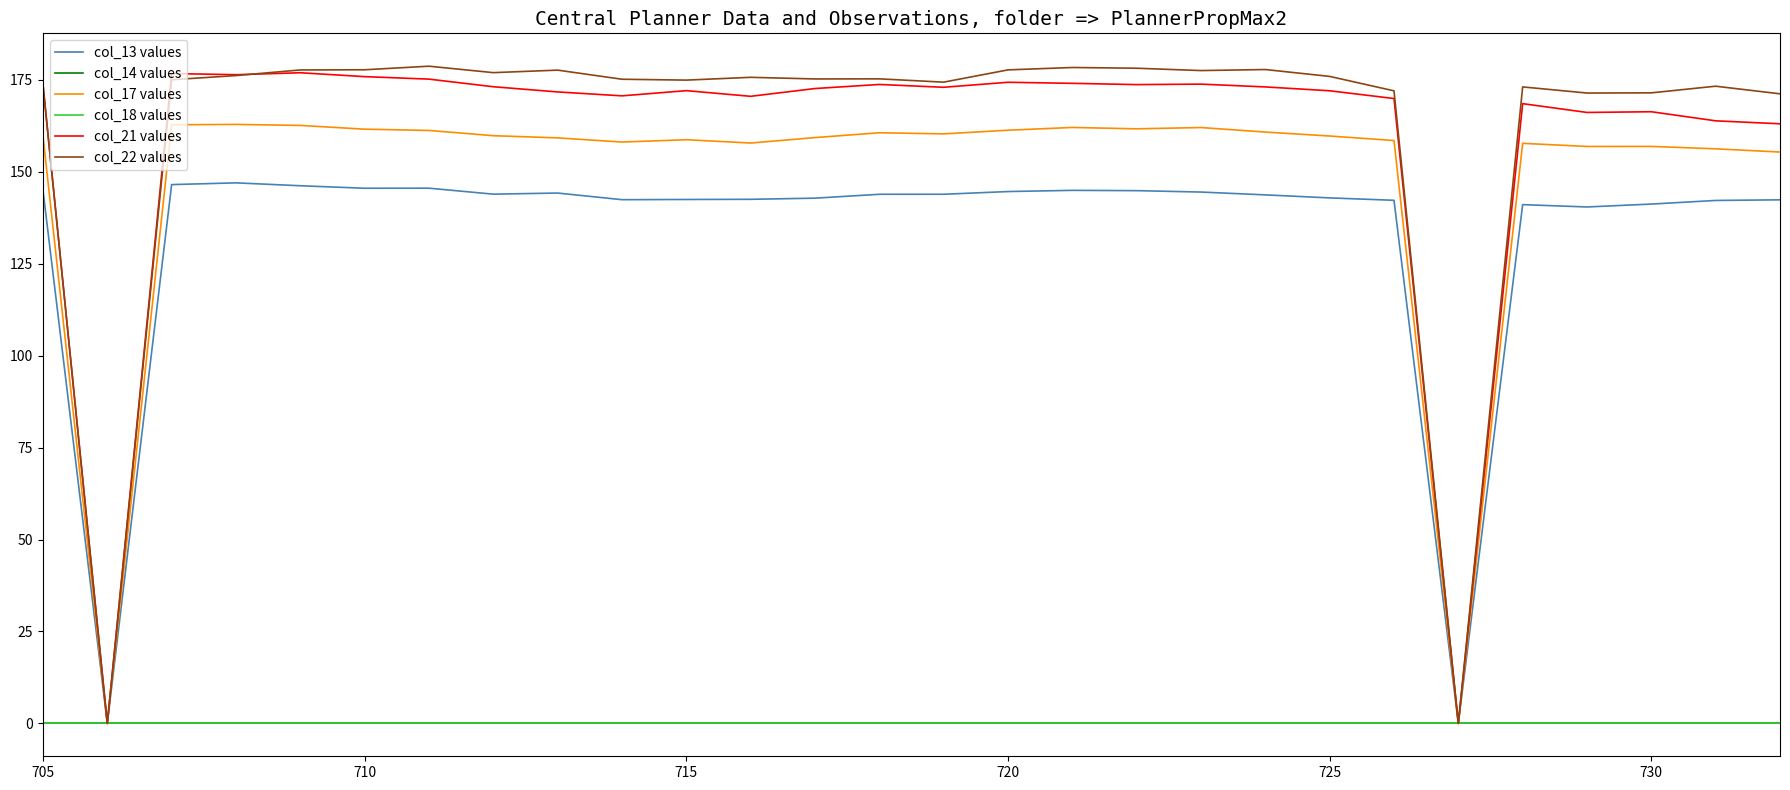

Does the chart have visible grid lines?

No